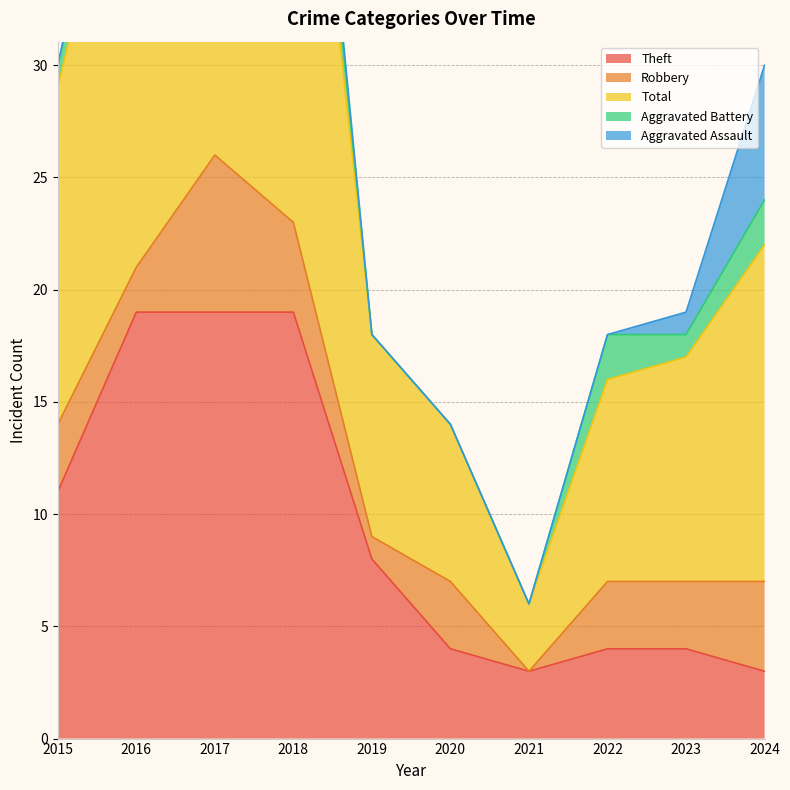

Is it true that Aggravated Assault equals 1 at 2023?

False